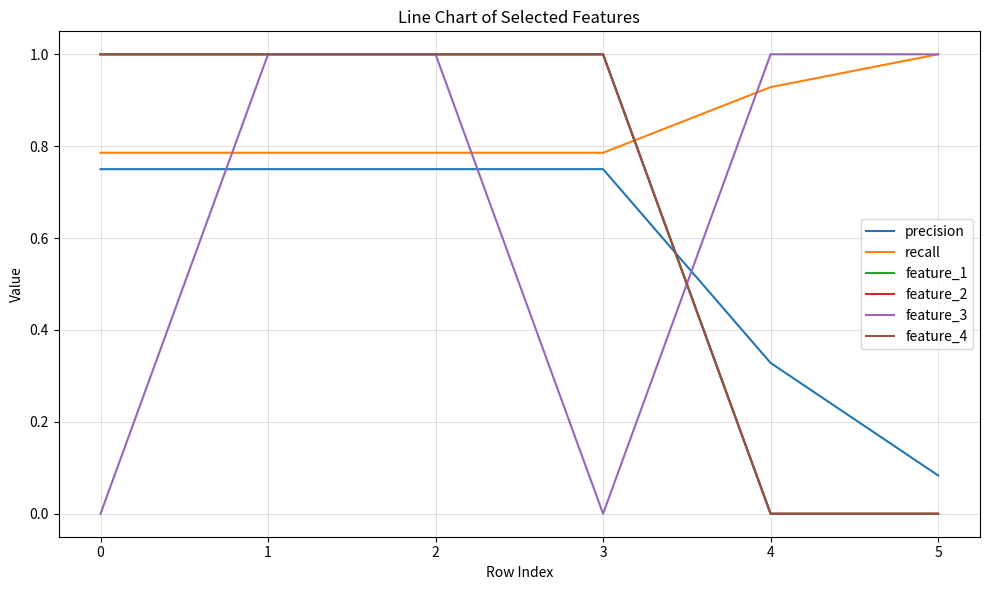

True or false: feature_2 and feature_1 cross at least once.

False